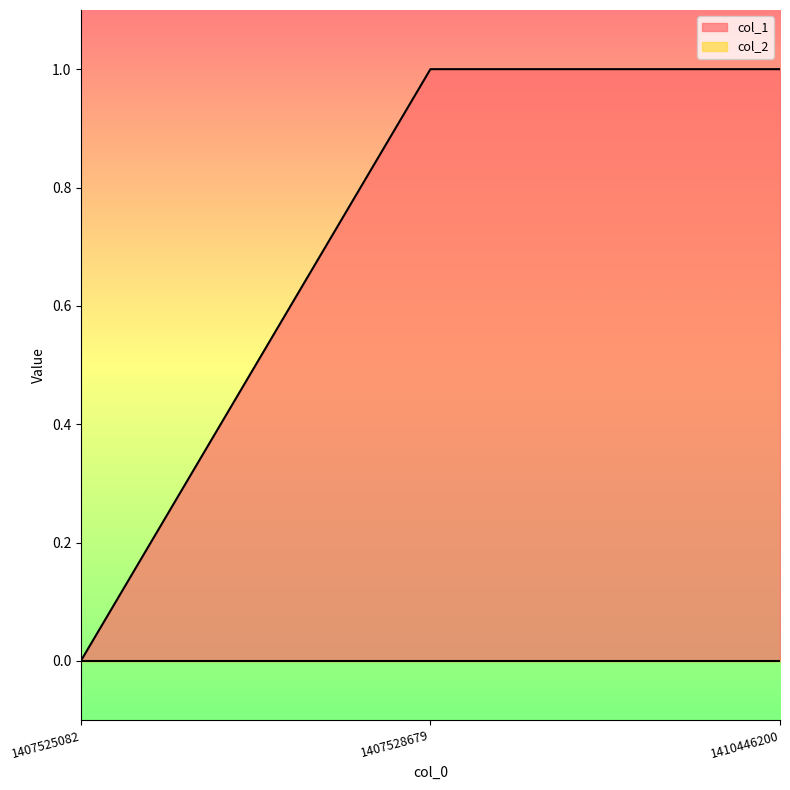

What is the sum of all values?

2